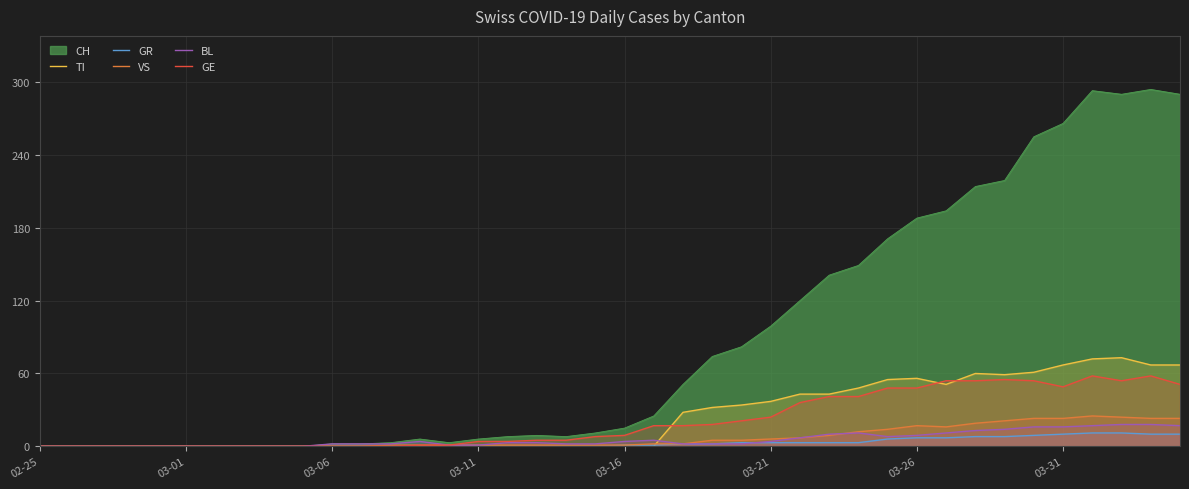

Which series has the largest total across all categories?

CH